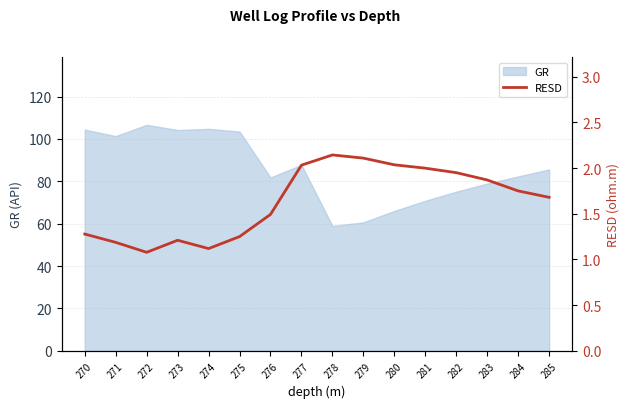

How many points are lower than both their immediate neighbors (excluding endpoints)?

2